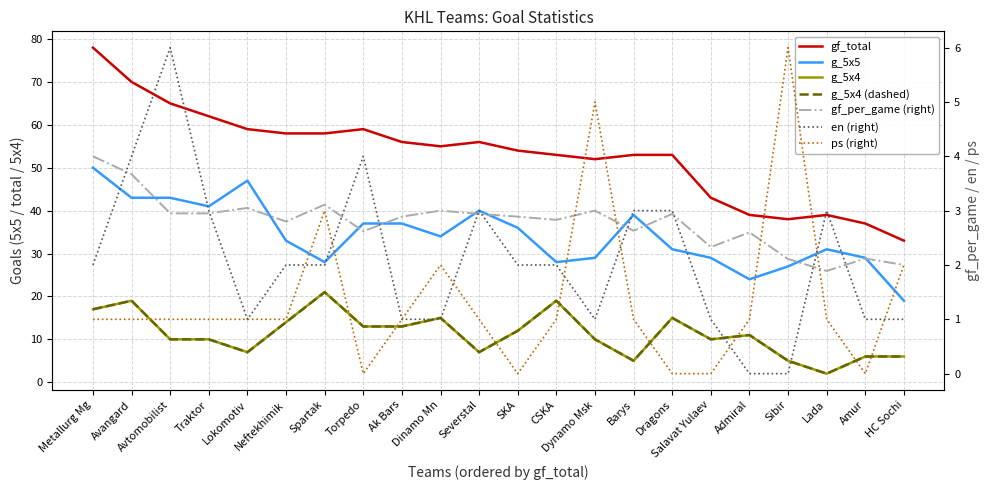

What is the approximate value of g_5x4 at Amur?

6.0